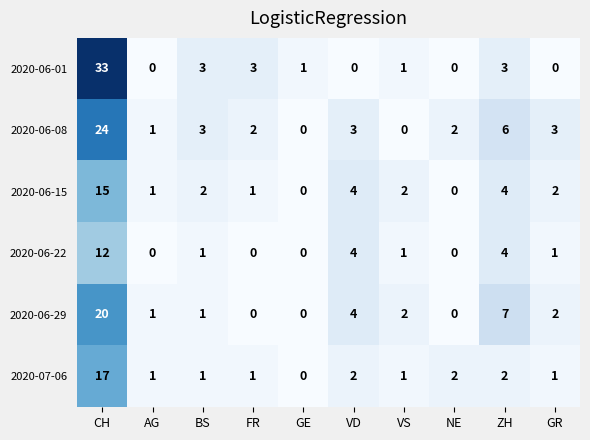

Count the number of categories in the chart.

10